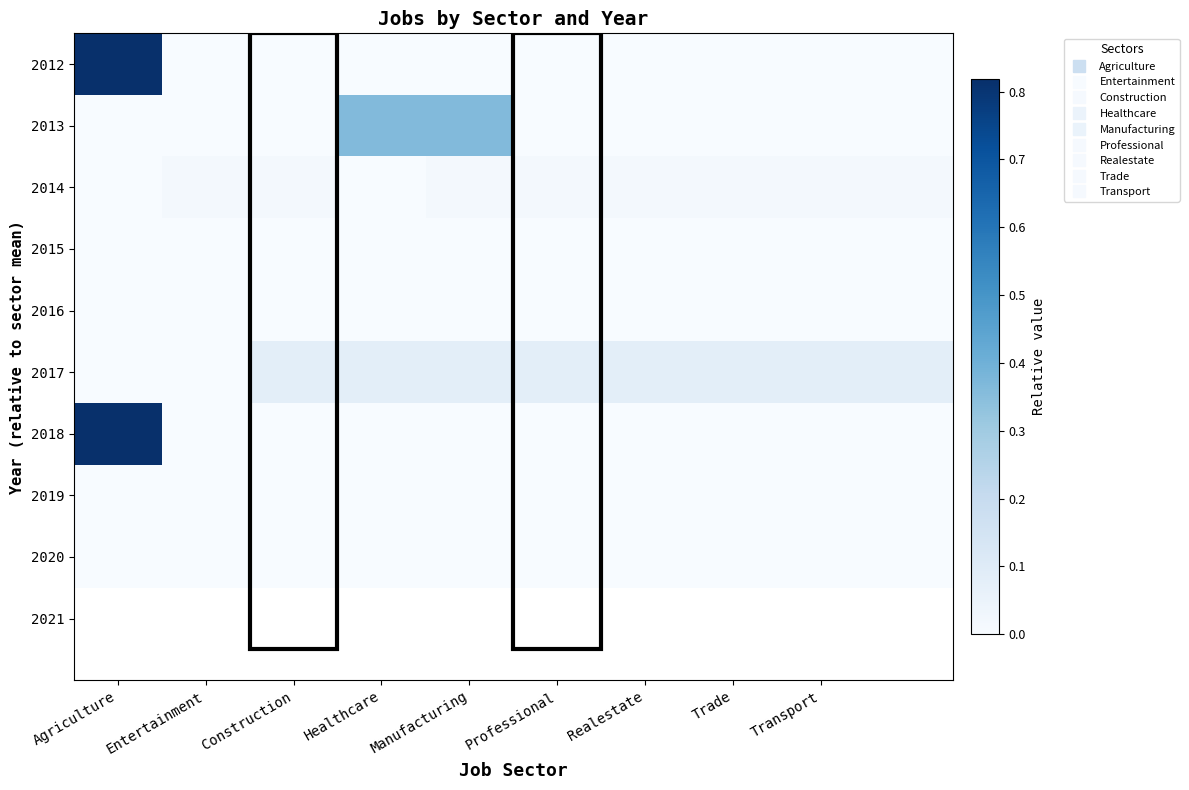

What is the maximum value shown in the chart?

0.8